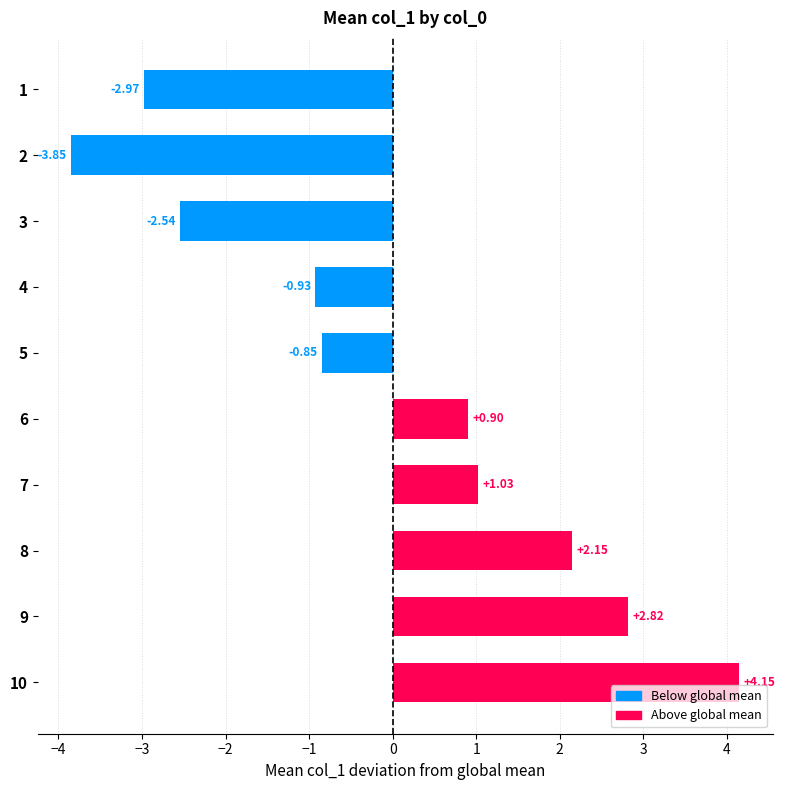

What is the change in value from 1 to 8?

+5.1